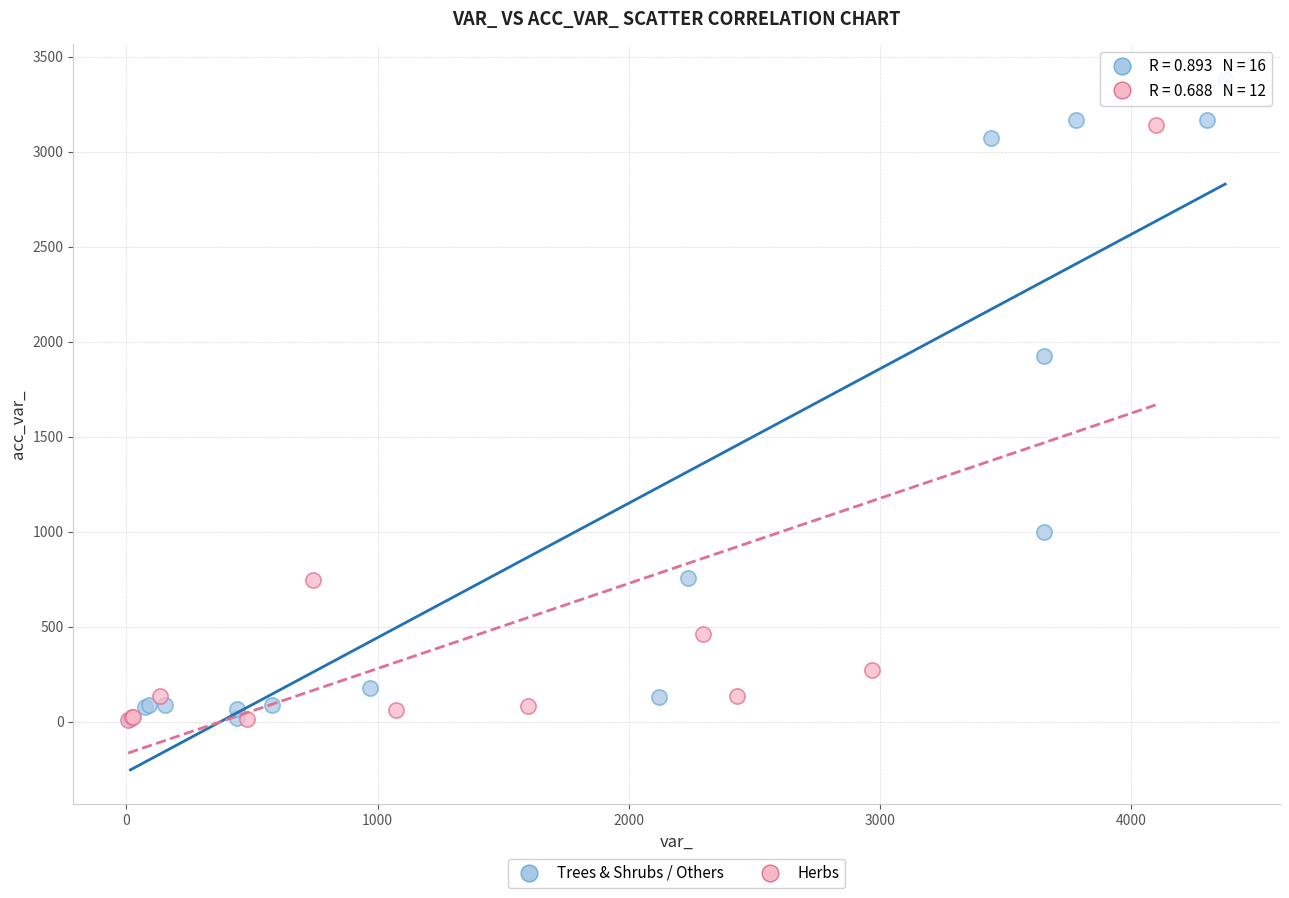

Which series has the largest Y range (max minus min)?

Trees & Shrubs / Others